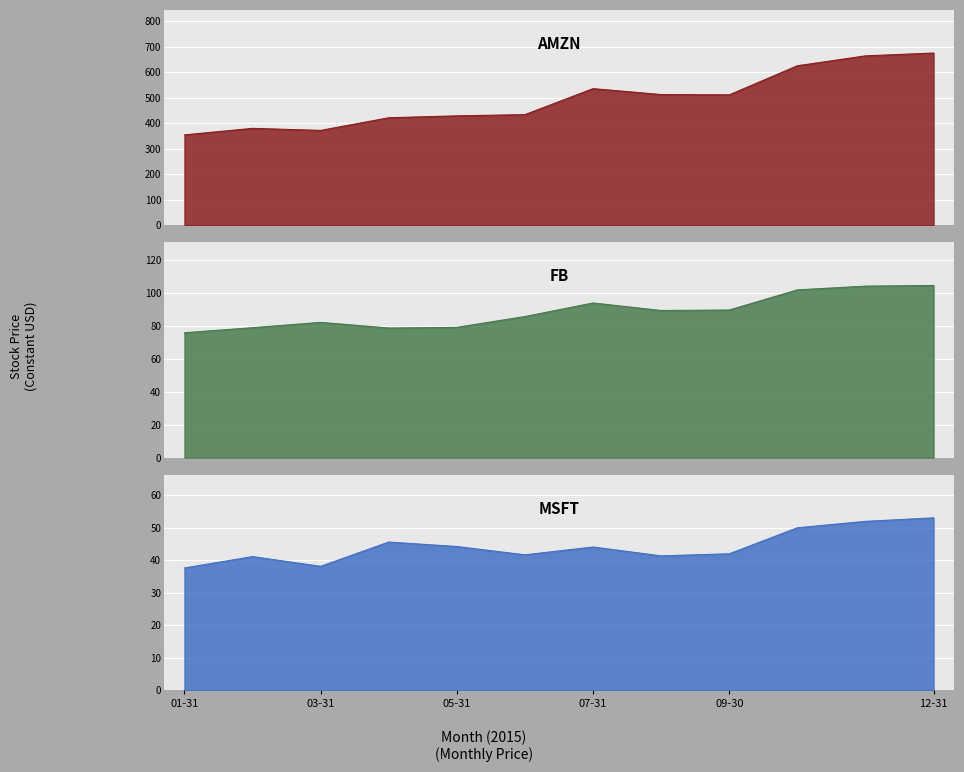

What is the spread (max minus min) of values at 12-31?

622.8